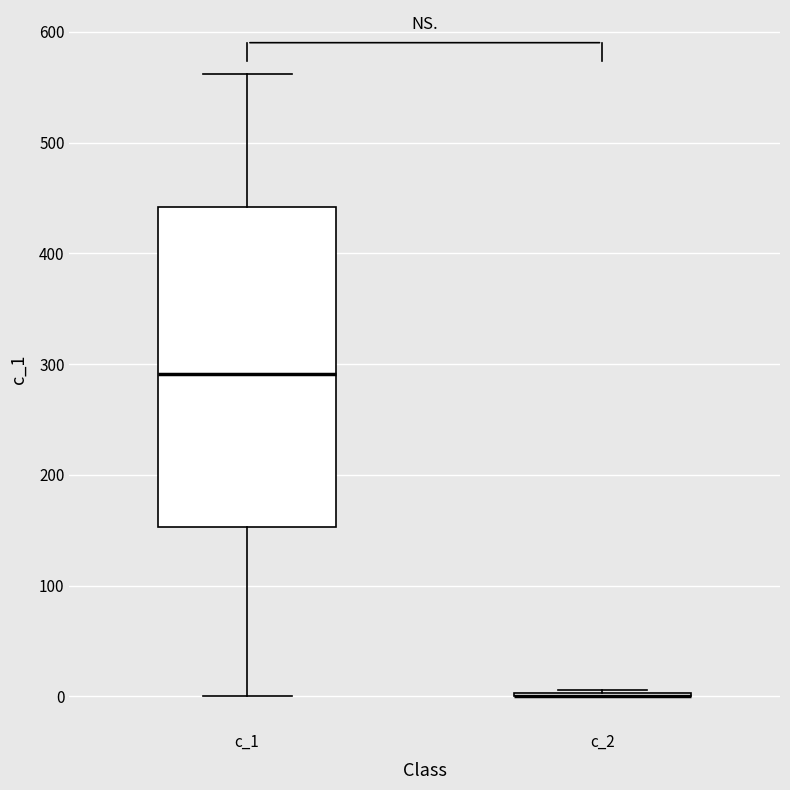

Where is the lower edge of the box for c_1 on the y-axis? The values are not printed on the chart, so give them approximately, as read against the axis.

150